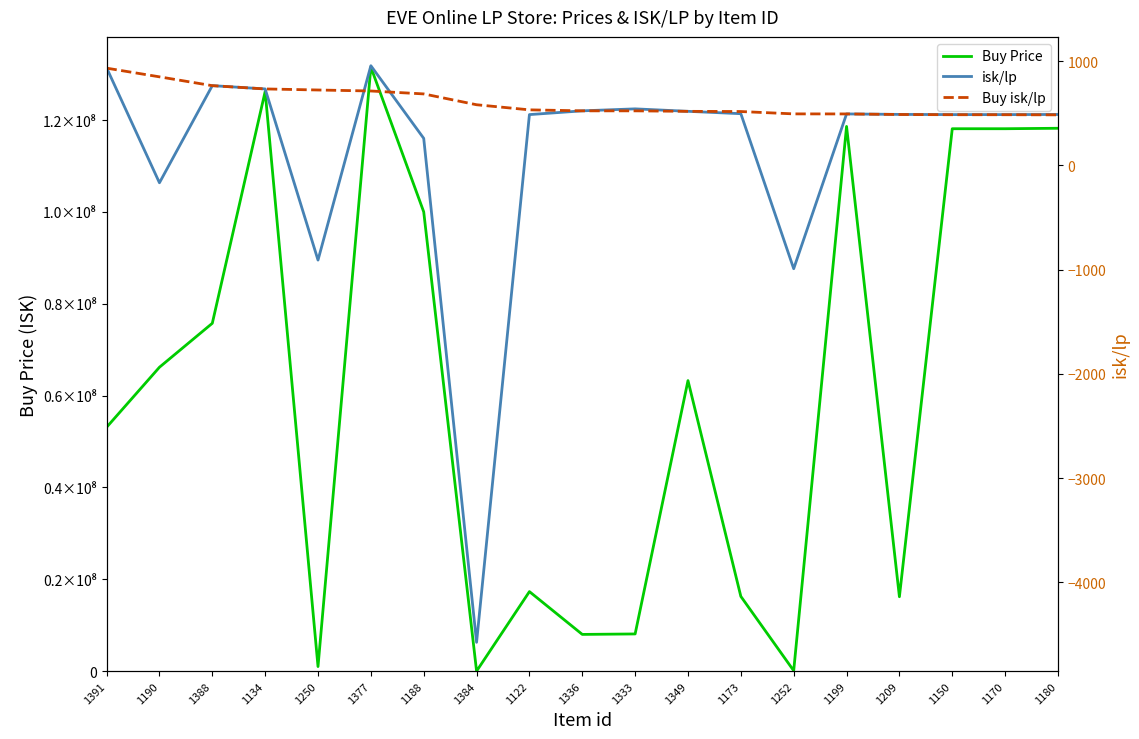

True or false: isk/lp has more than 0 points higher than both neighbors.

True